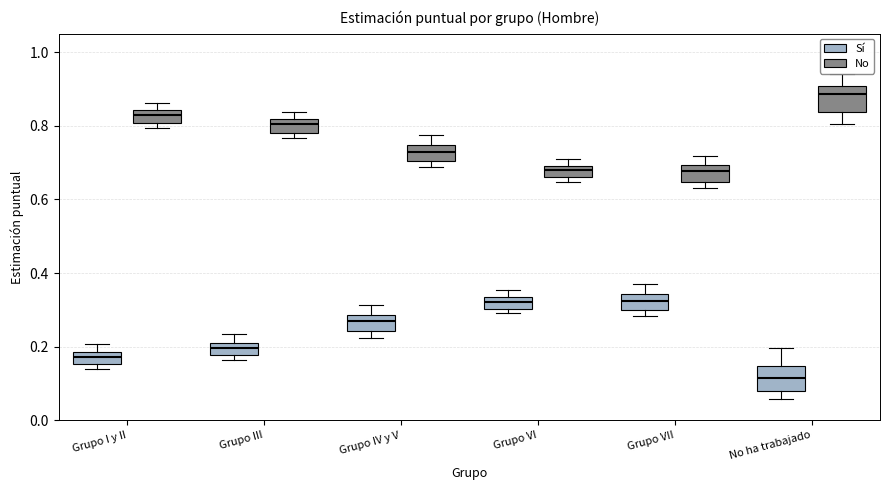

Where is the upper edge of the box for Grupo VII (Sí) on the y-axis? The values are not printed on the chart, so give them approximately, as read against the axis.

0.34